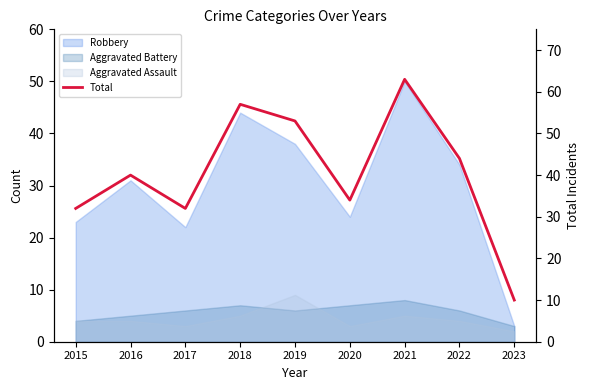

At which label is the value closest to 36?

2020